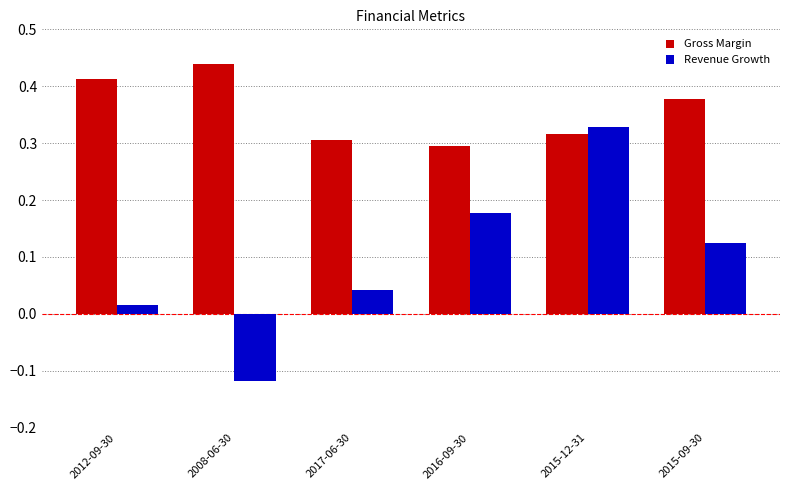

Which series has the widest spread of values?

Revenue Growth